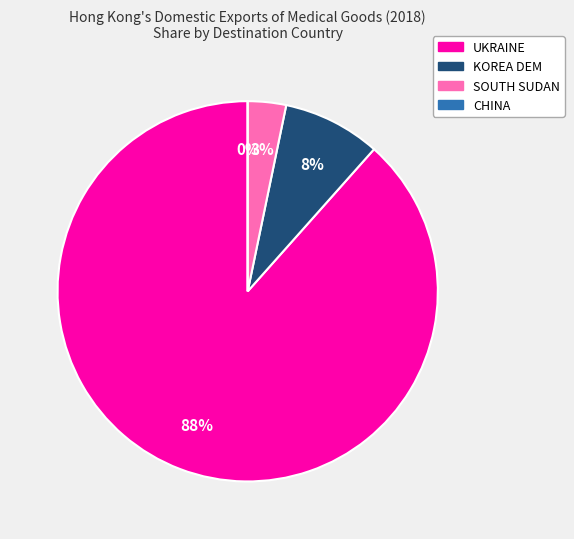

Rank the categories by value from lowest to highest.

CHINA, SOUTH SUDAN, KOREA DEM, UKRAINE